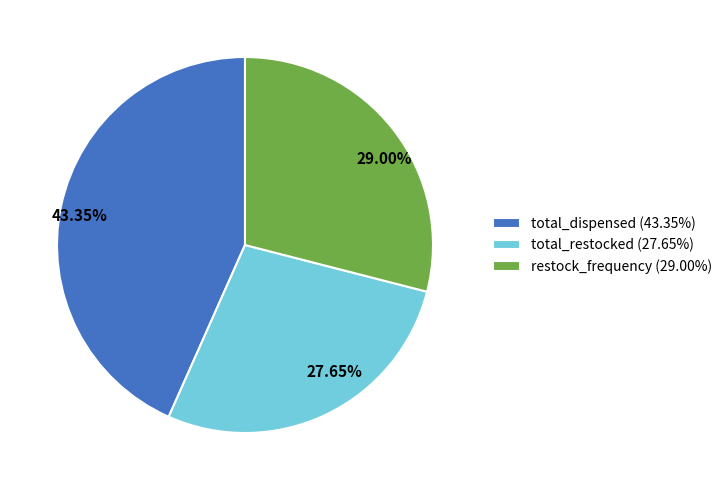

Do total_restocked and total_dispensed together represent more than half of the pie?

Yes